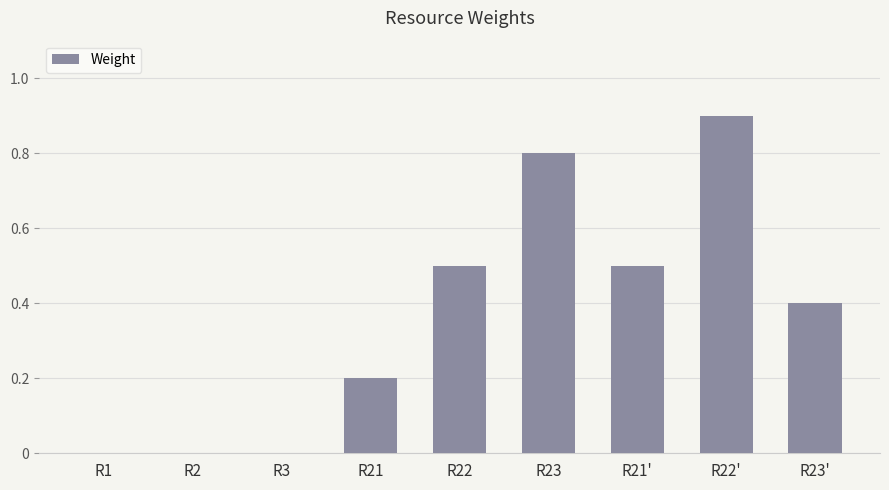

Does the chart contain stacked bars?

No